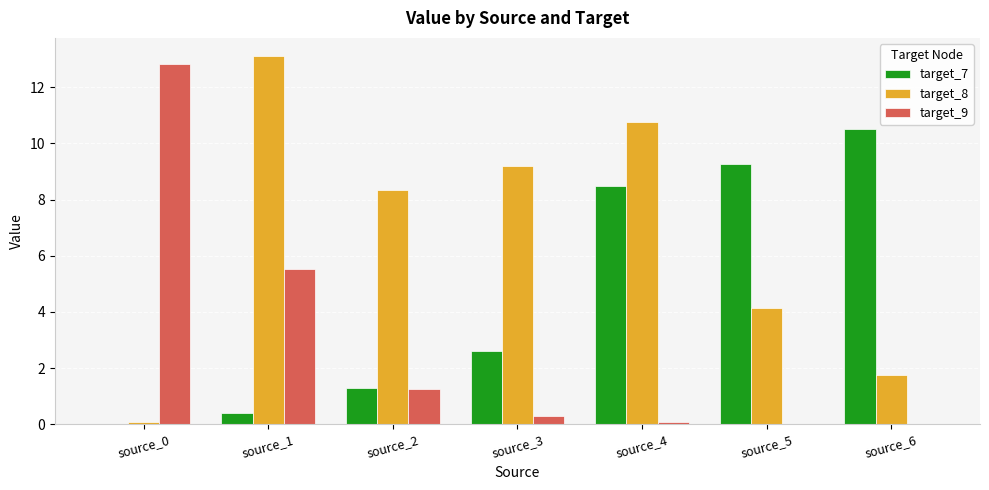

Is the value of target_8 at source_4 greater than the value of target_9 at source_4?

Yes